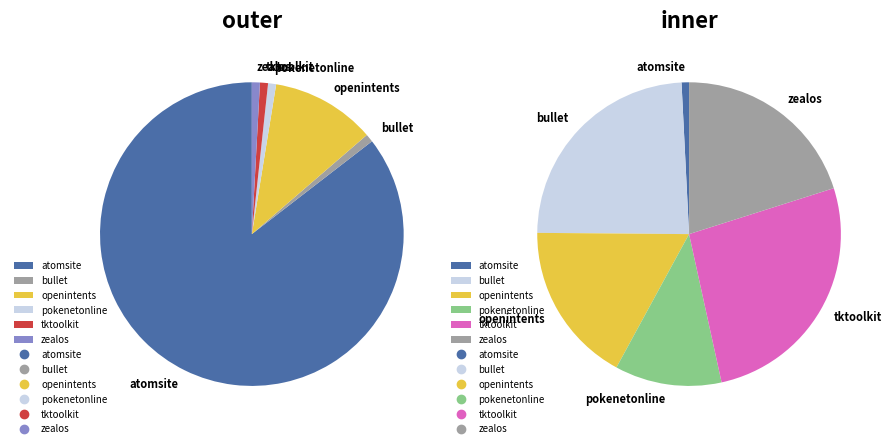

What percentage do openintents.csv and zealos.csv together represent?

11.5%